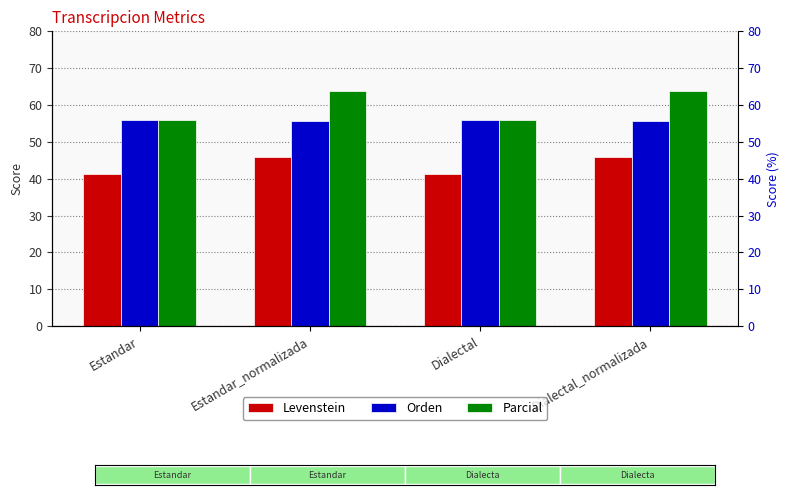

Count the Orden values in the range 55 to 56.

4